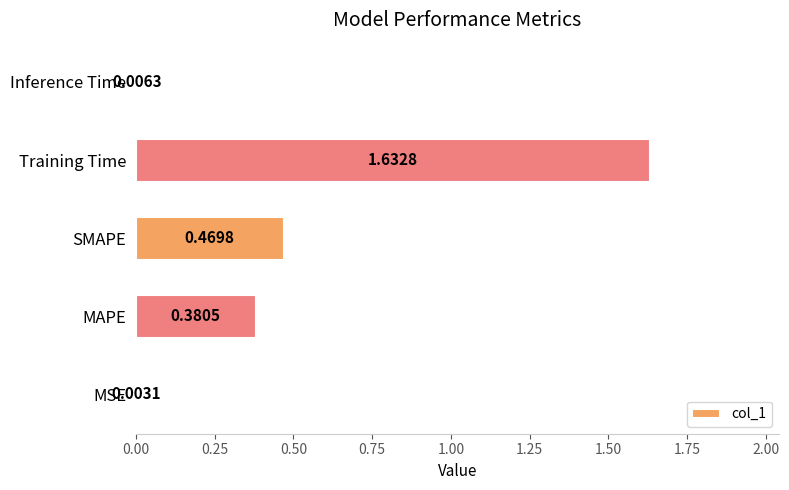

At which category does the chart reach its peak across all series?

Training Time